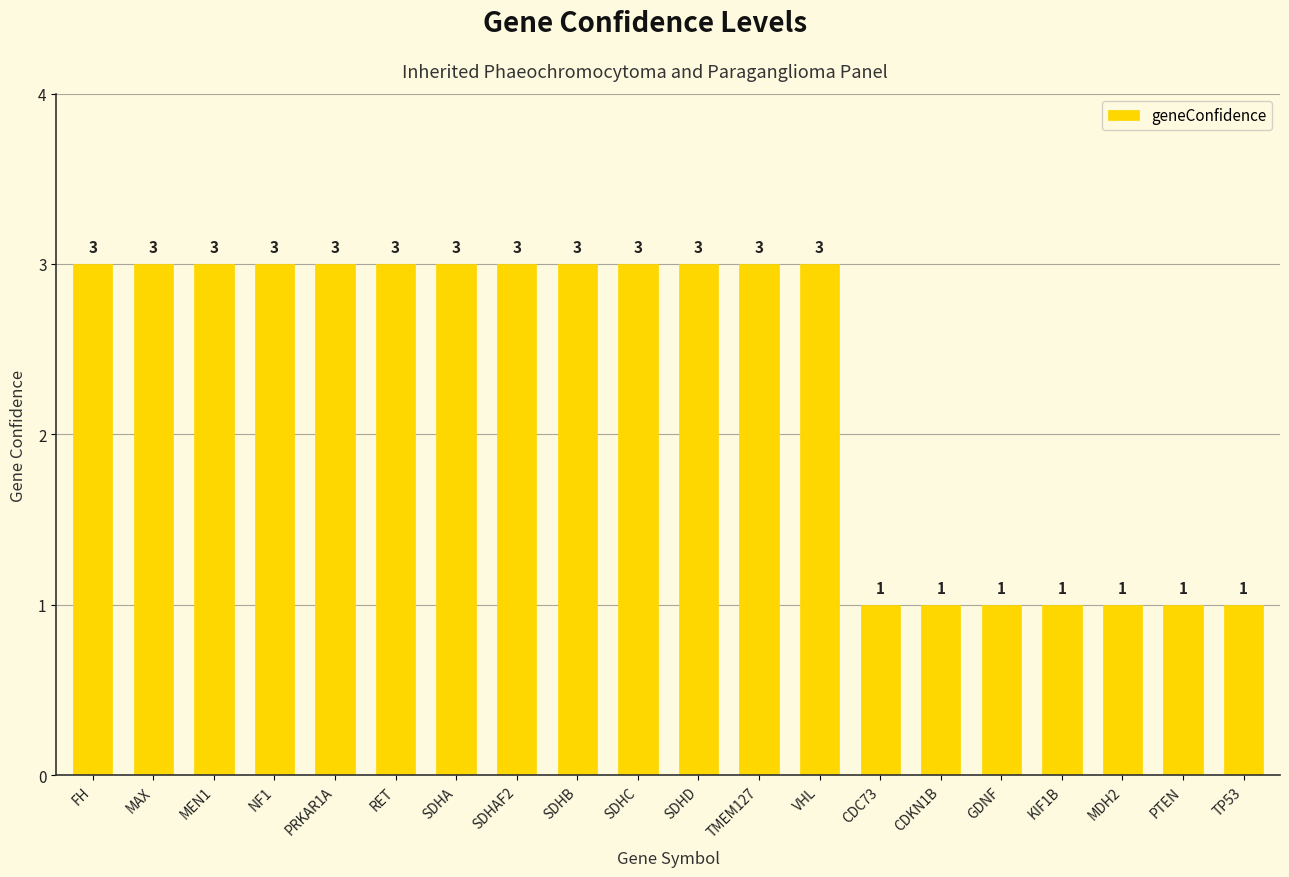

What is the maximum value shown in the chart?

3